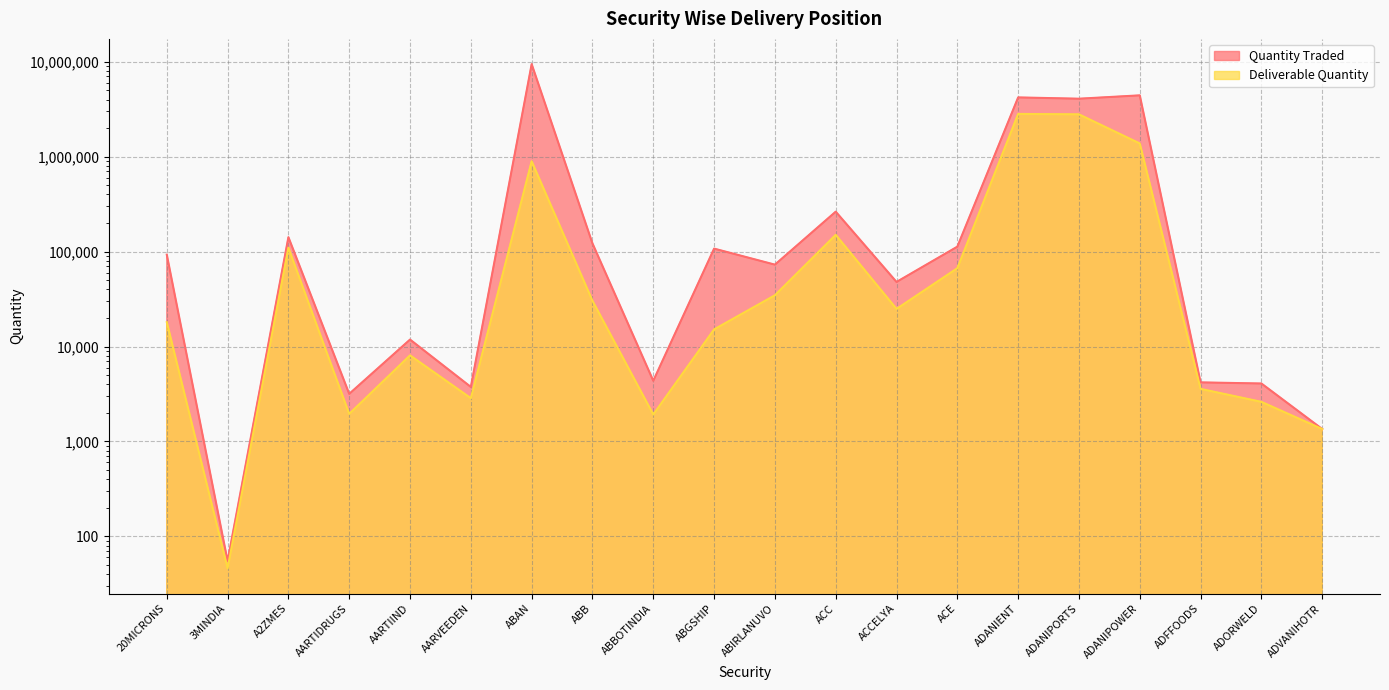

Does the chart display data point markers on the line(s)?

No